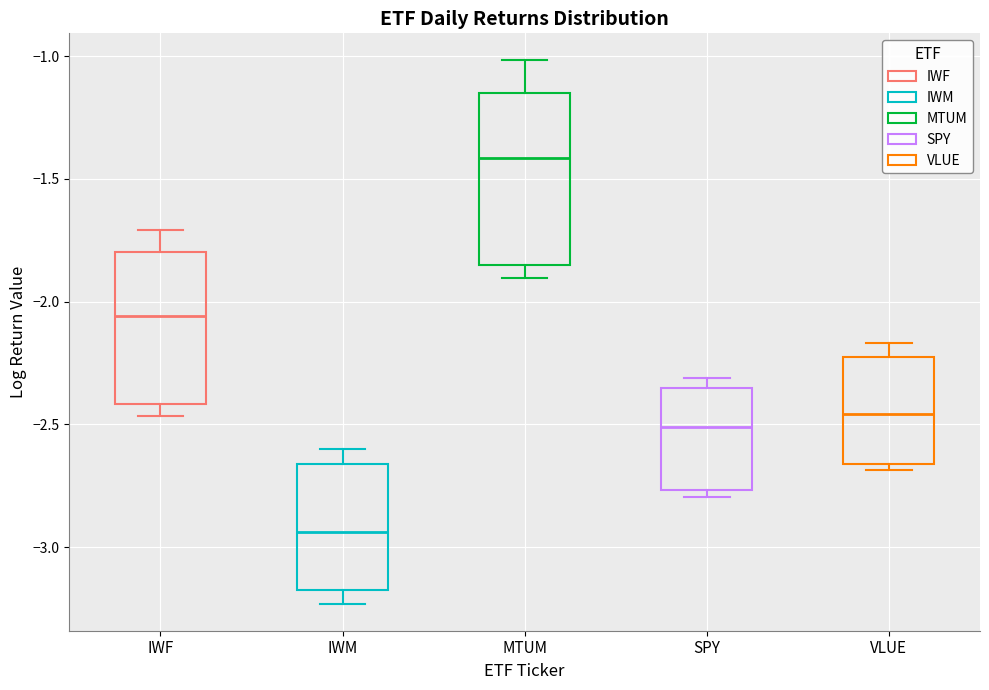

Reading left to right, read every box against the y-axis: the position of its median line, the range the box covers, and the ends of its whiskers. The values are not printed on the chart, so give them approximately, as read against the axis.

IWF: median -2.05, box -2.40 to -1.80, whiskers -2.45 to -1.70
IWM: median -2.95, box -3.15 to -2.65, whiskers -3.25 to -2.60
MTUM: median -1.40, box -1.85 to -1.15, whiskers -1.90 to -1.00
SPY: median -2.50, box -2.75 to -2.35, whiskers -2.80 to -2.30
VLUE: median -2.45, box -2.65 to -2.25, whiskers -2.70 to -2.15